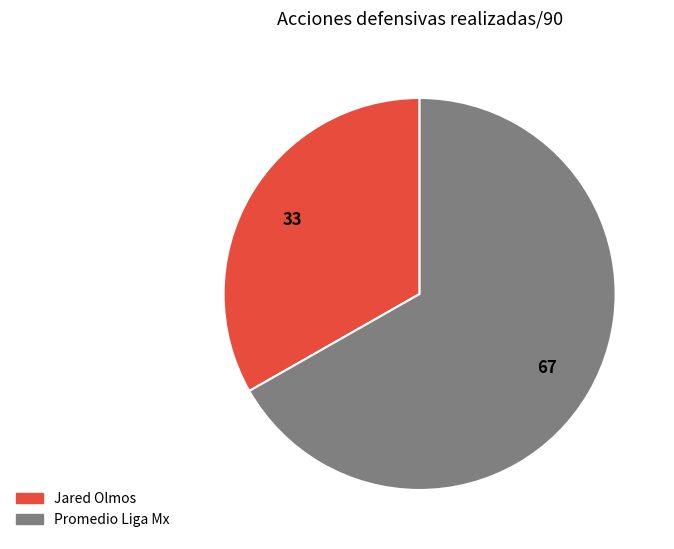

What is the majority slice?

Promedio Liga Mx